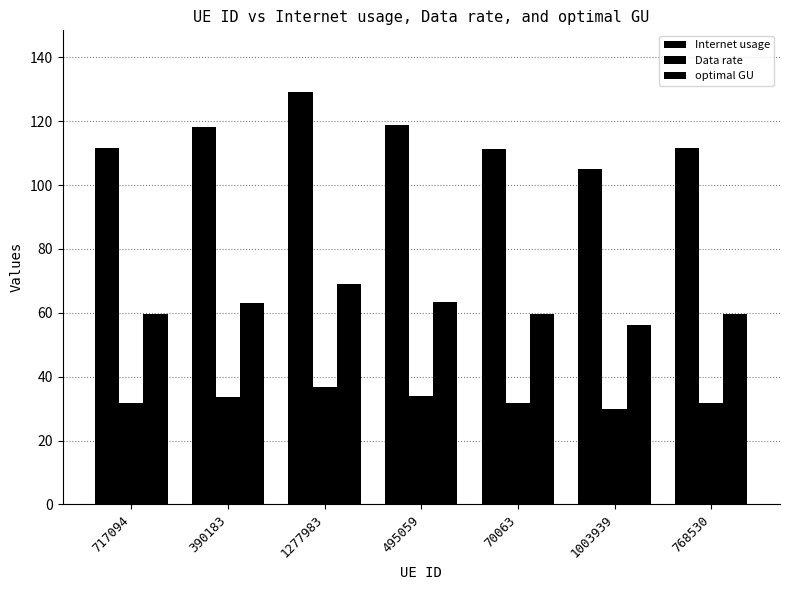

What is the minimum value shown in the chart?

30.0